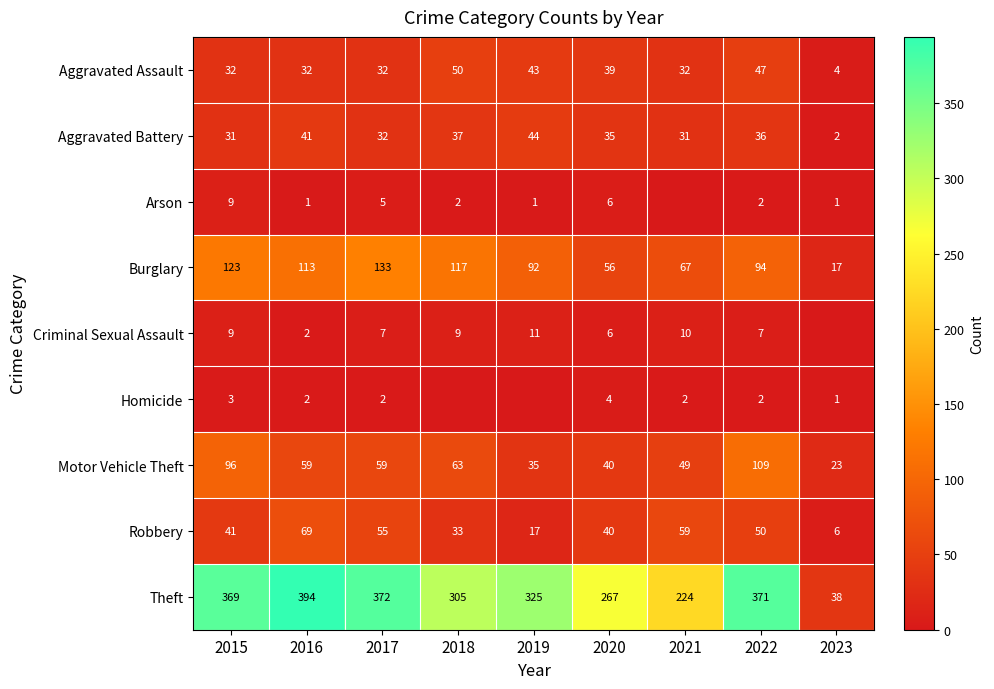

What is the spread (max minus min) of values at 2016?

393